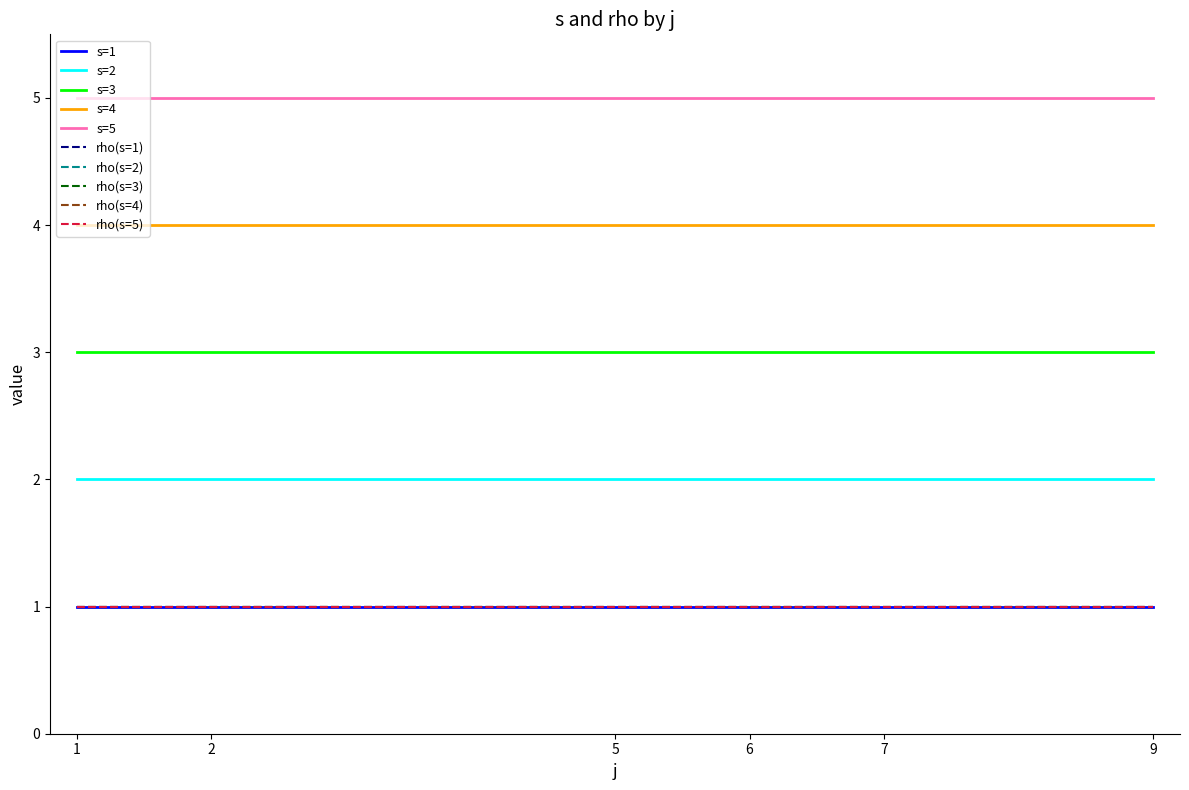

Does the chart display data point markers on the line(s)?

No